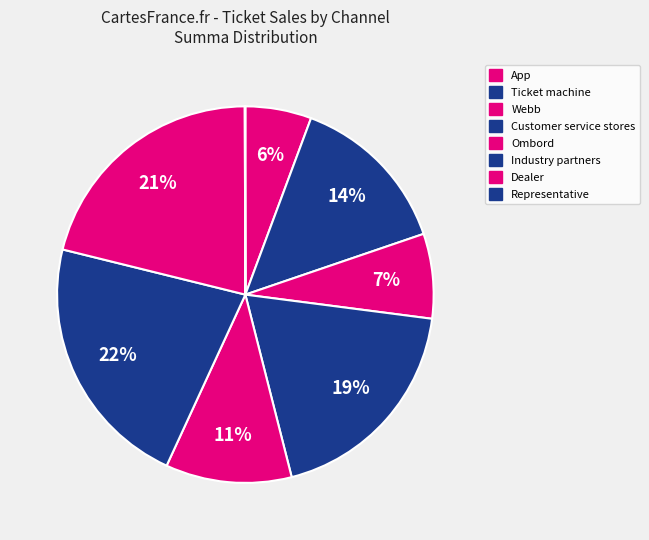

To the nearest percent, what is the difference between the Dealer and Webb slice percentages?

14%